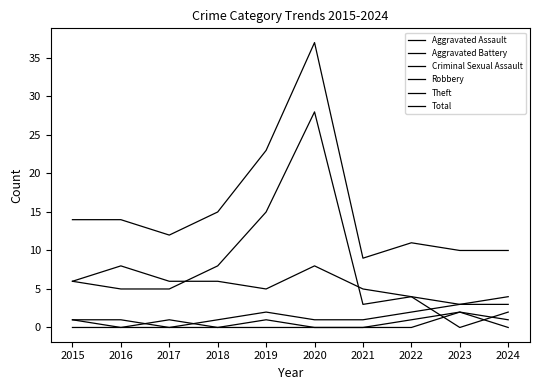

Is this an area chart (filled region under the line)?

No